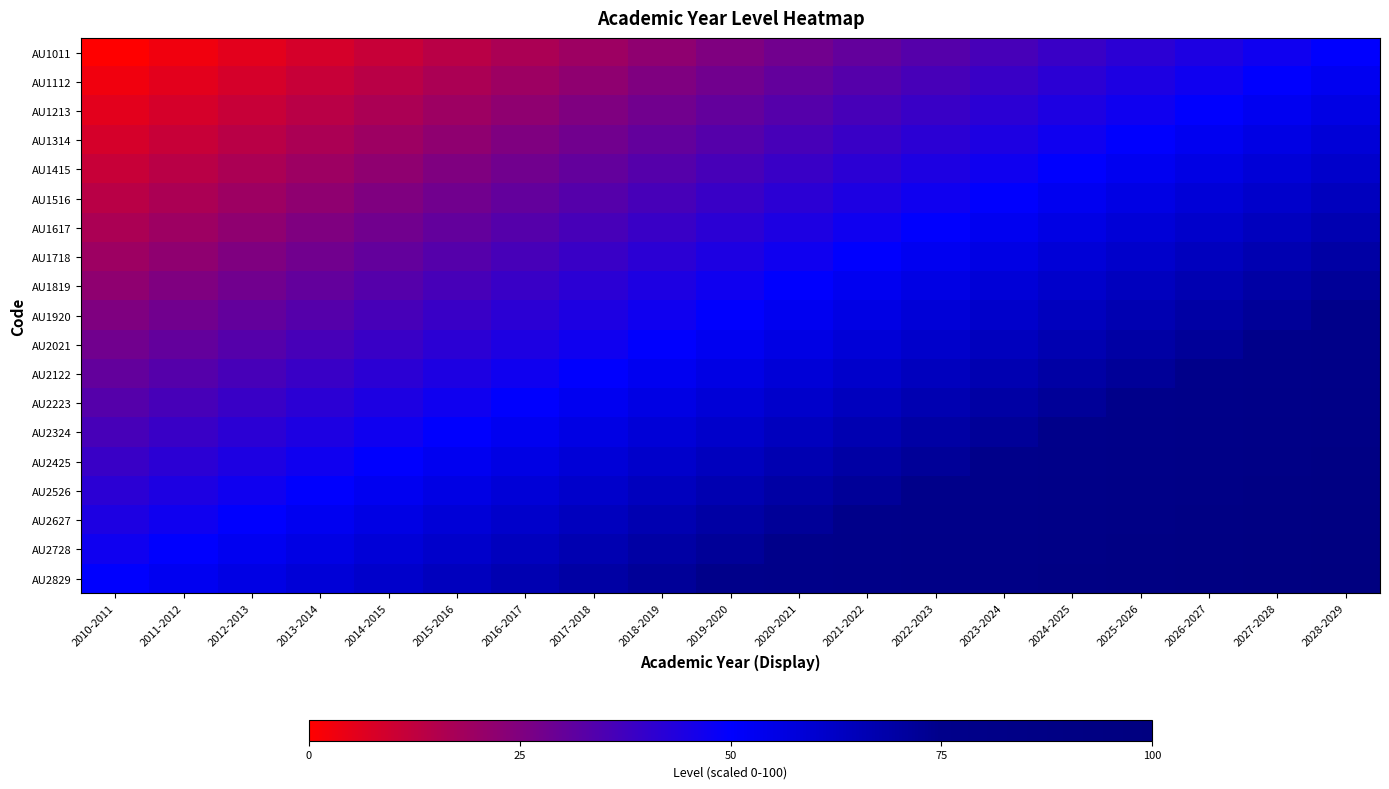

What is the total value across all series at 2014-2015?

686.1